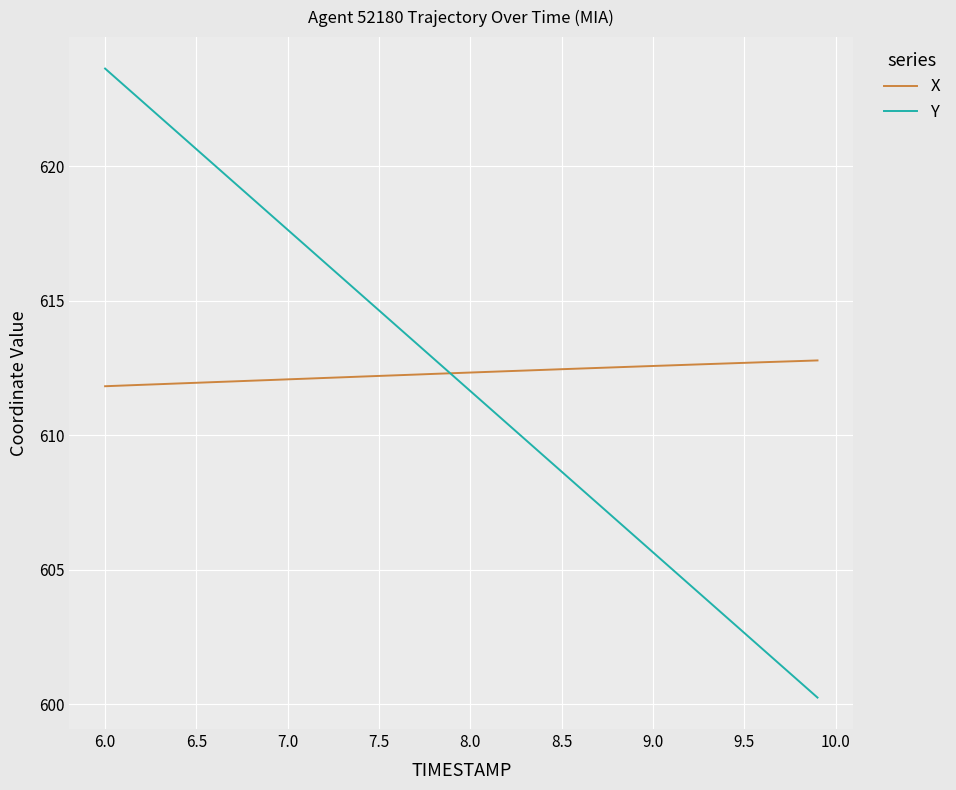

What is the smallest value displayed?

600.2